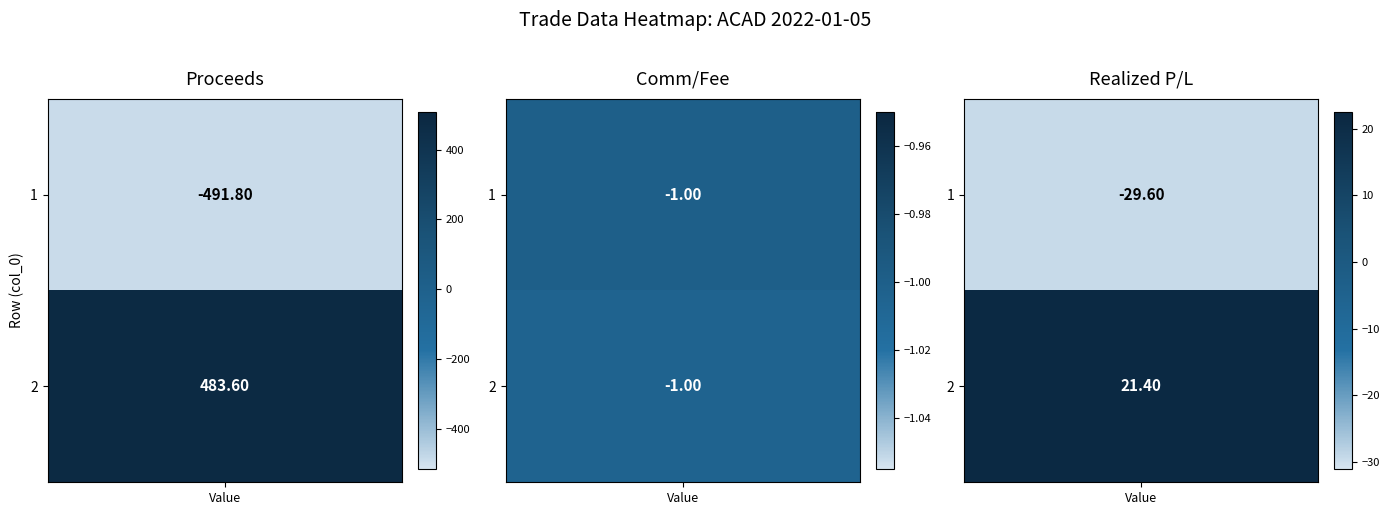

The Proceeds series shows -762.9 at 0. True or false?

False